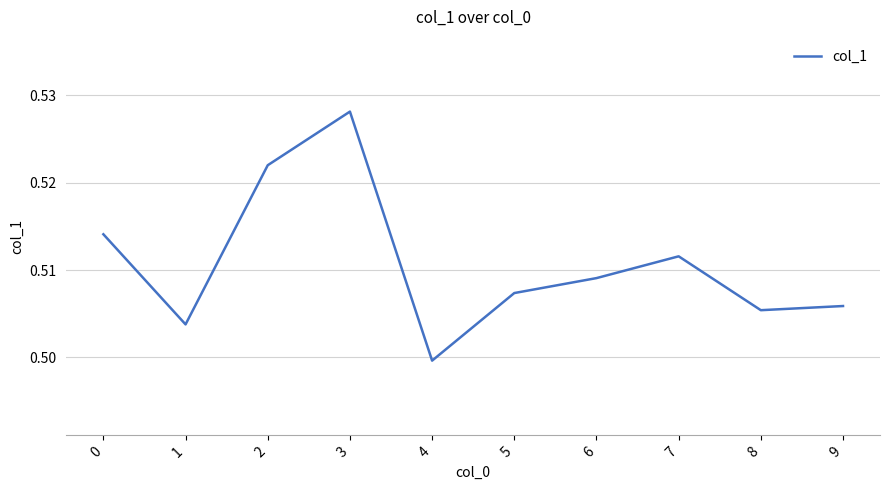

Which has a higher value, 8 or 2?

2